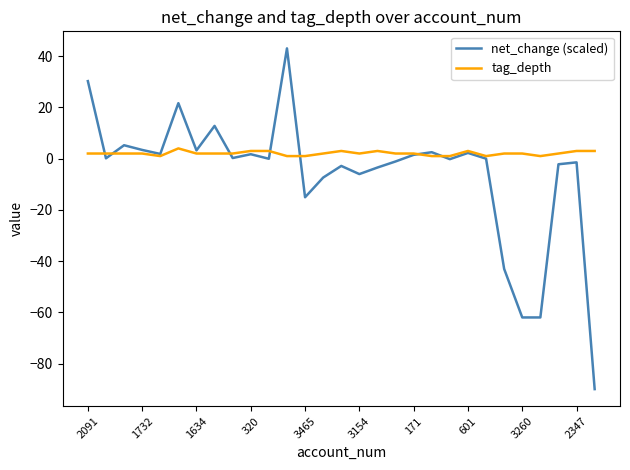

Which series has the largest range (max minus min)?

net_change (scaled)